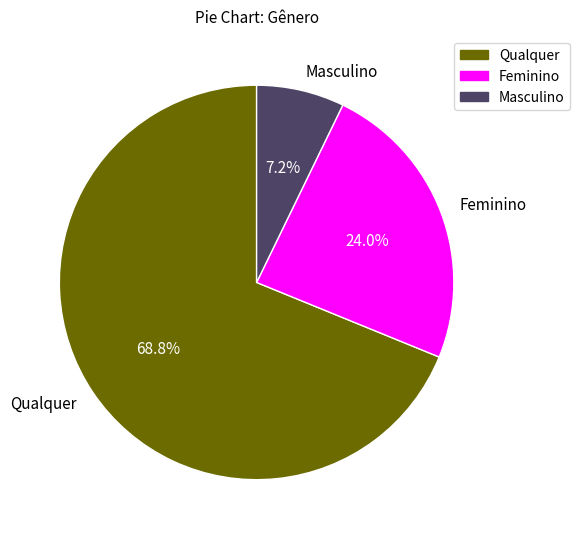

The Qualquer slice represents 61% of the pie. True or false?

False